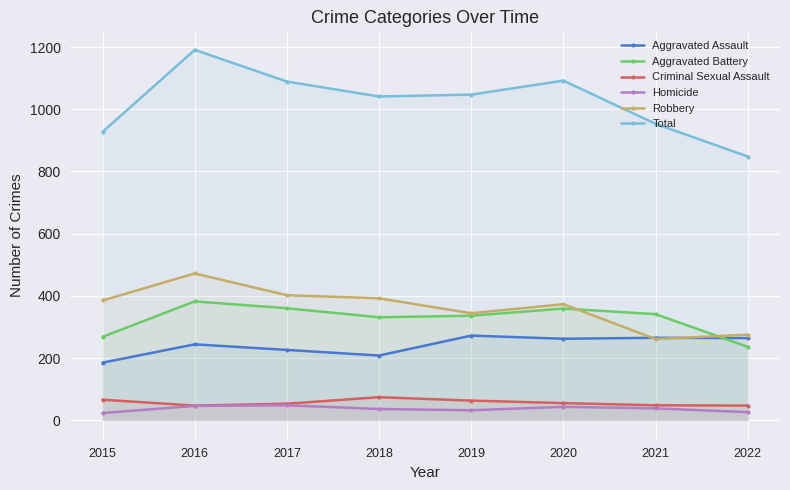

How many interior local valleys does the Criminal Sexual Assault series have?

1